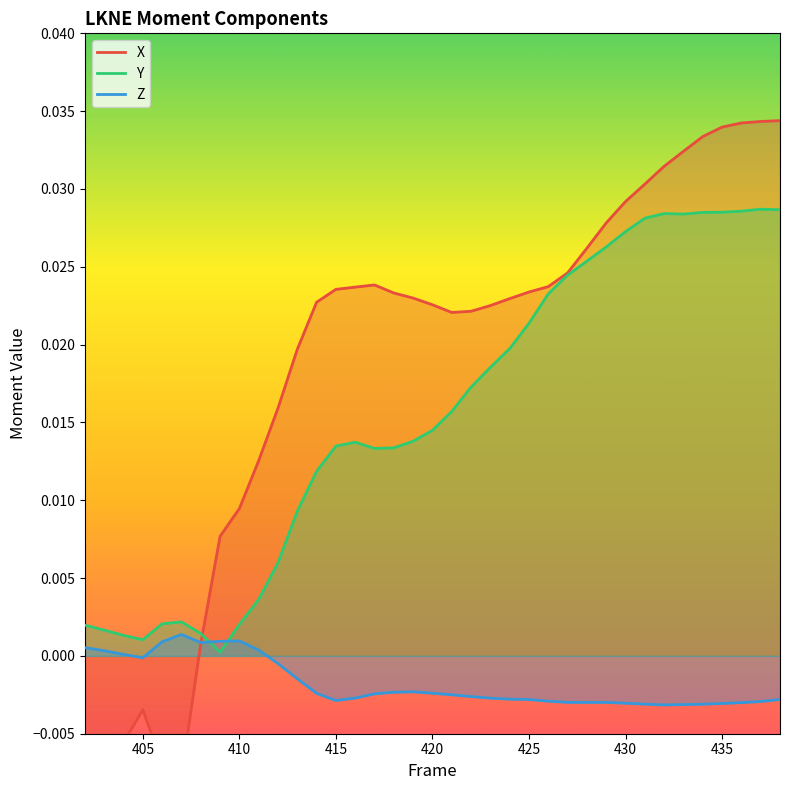

How many times do Z and Y cross each other?

2